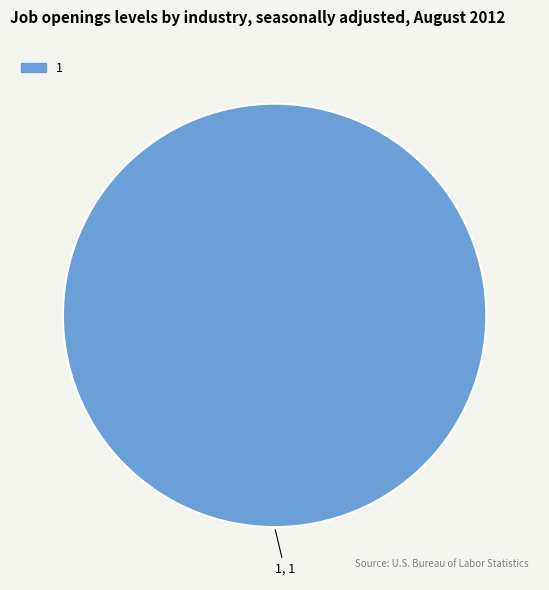

Is there a majority slice in this chart?

Yes